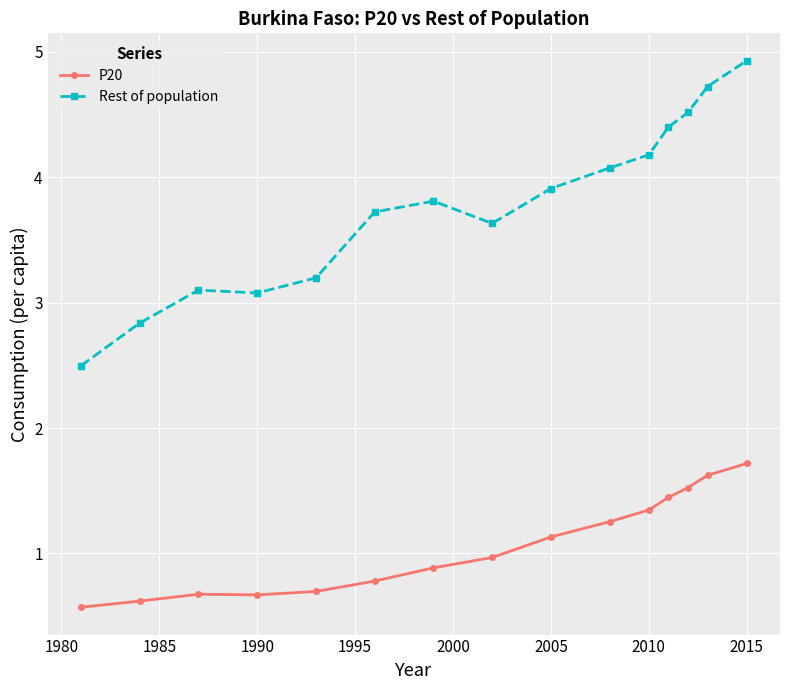

Is this an area chart (filled region under the line)?

No